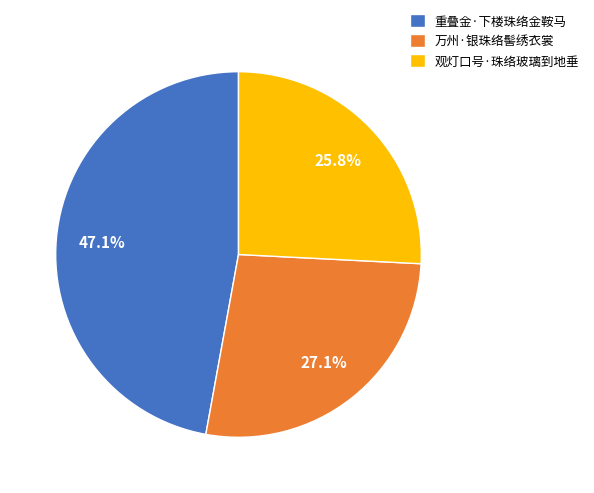

Which category has the smallest portion of the pie?

观灯口号·珠络玻璃到地垂